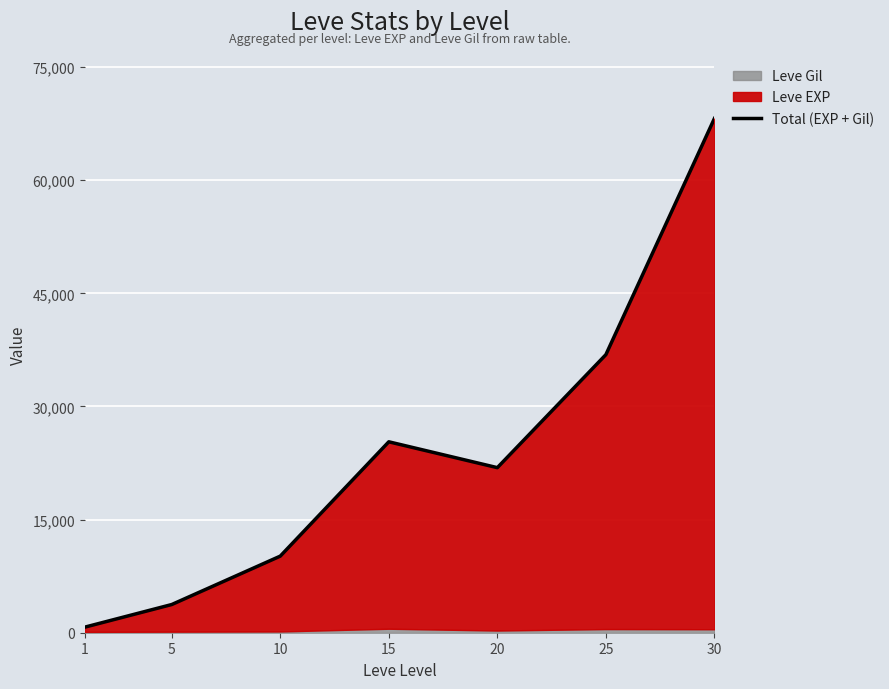

Where is the first local maximum?

15